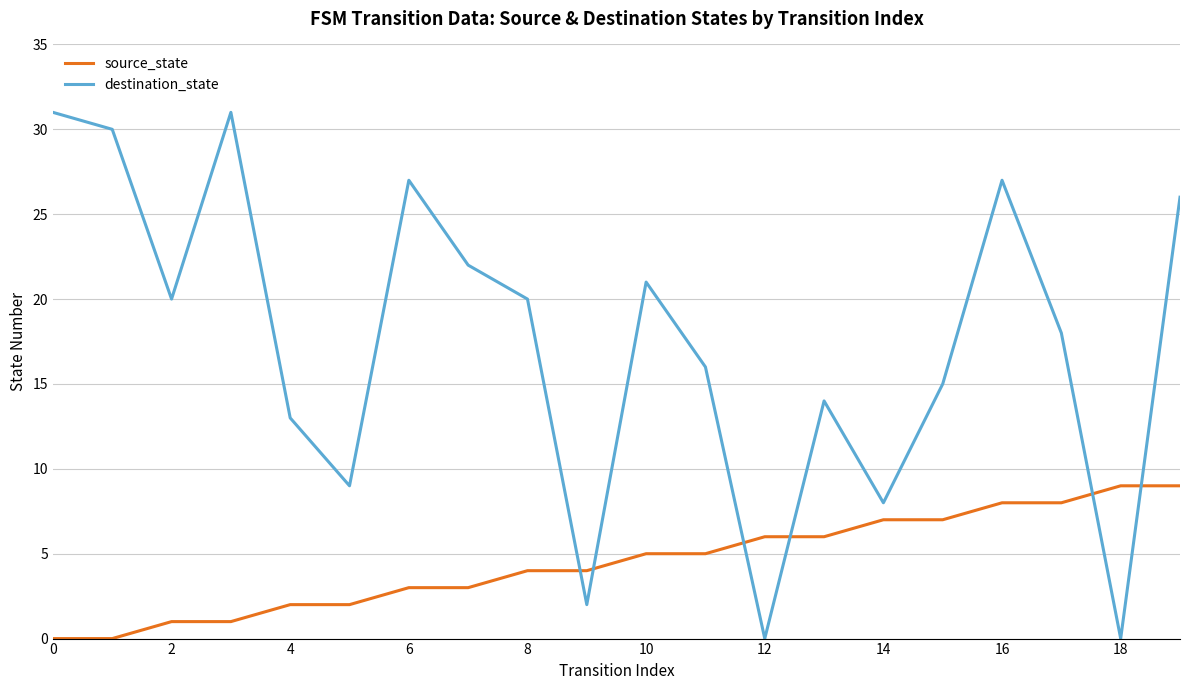

True or false: source_state and destination_state cross at least once.

True